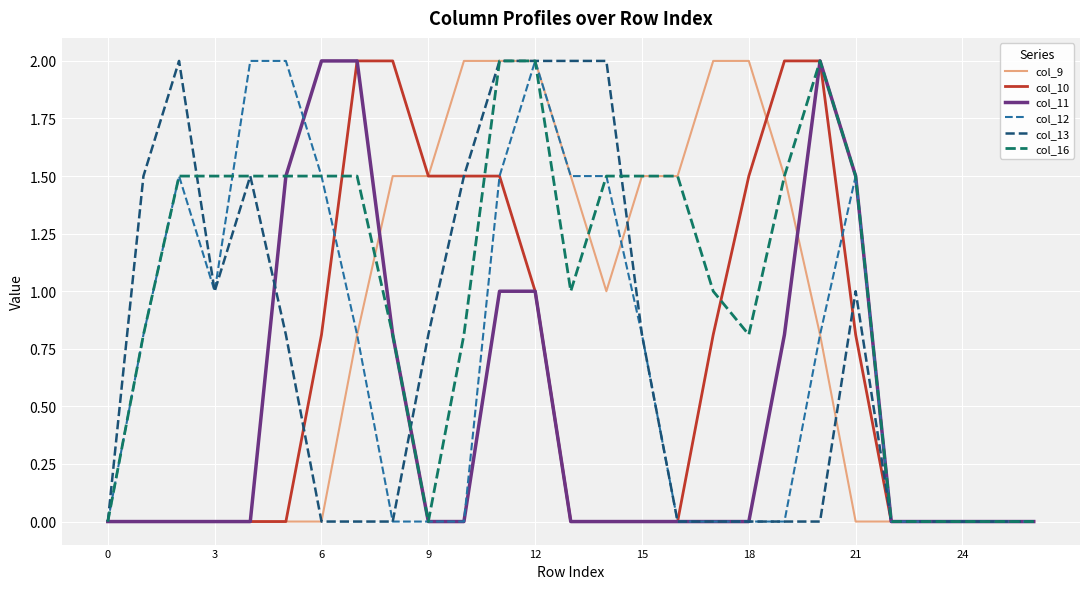

What is the greatest value displayed?

2.0